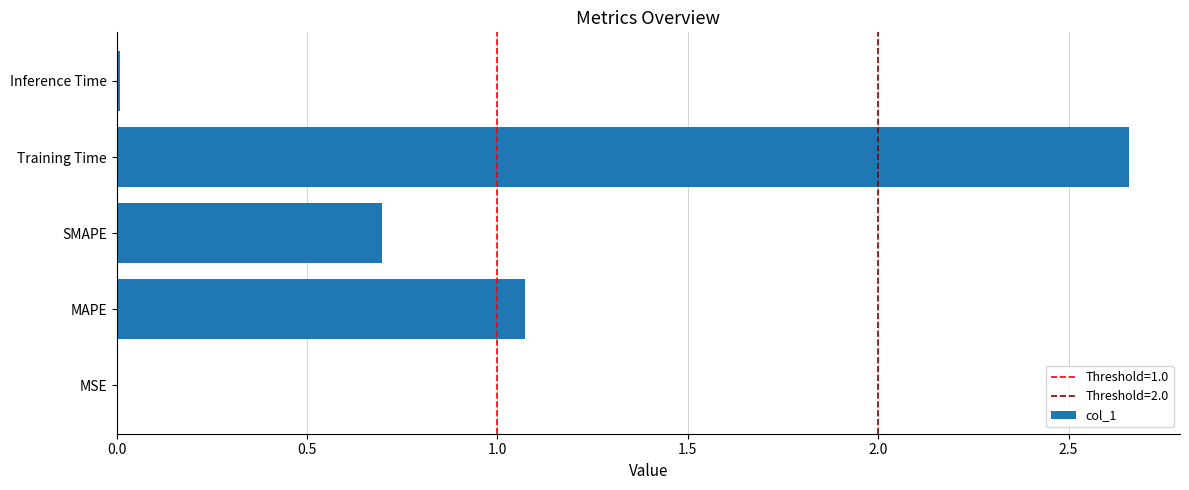

What is the sum of all values?

4.4